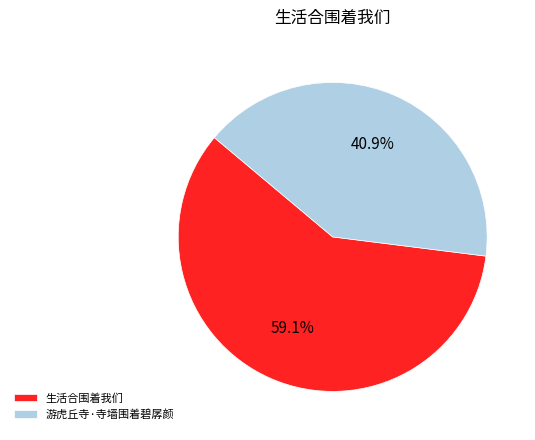

How many segments does this pie chart have?

2